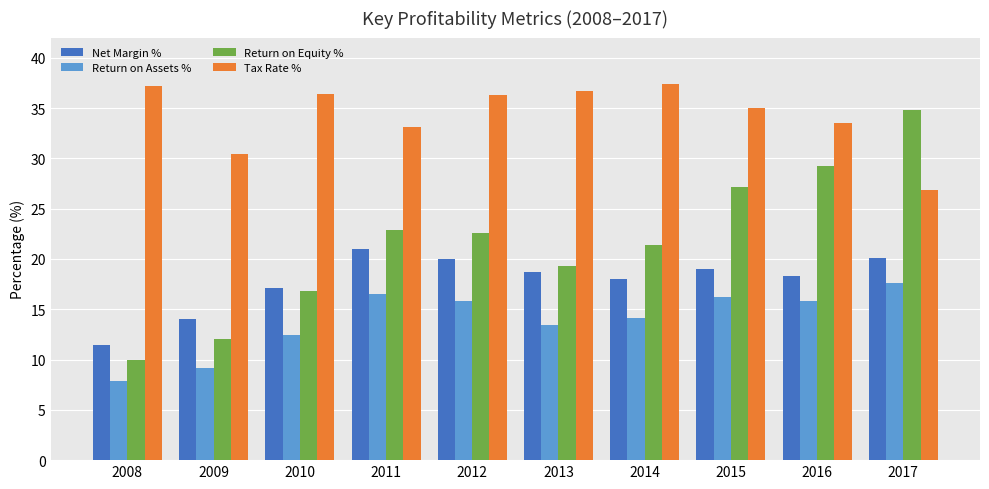

Which category has the lowest value in the Tax Rate % series?

2017